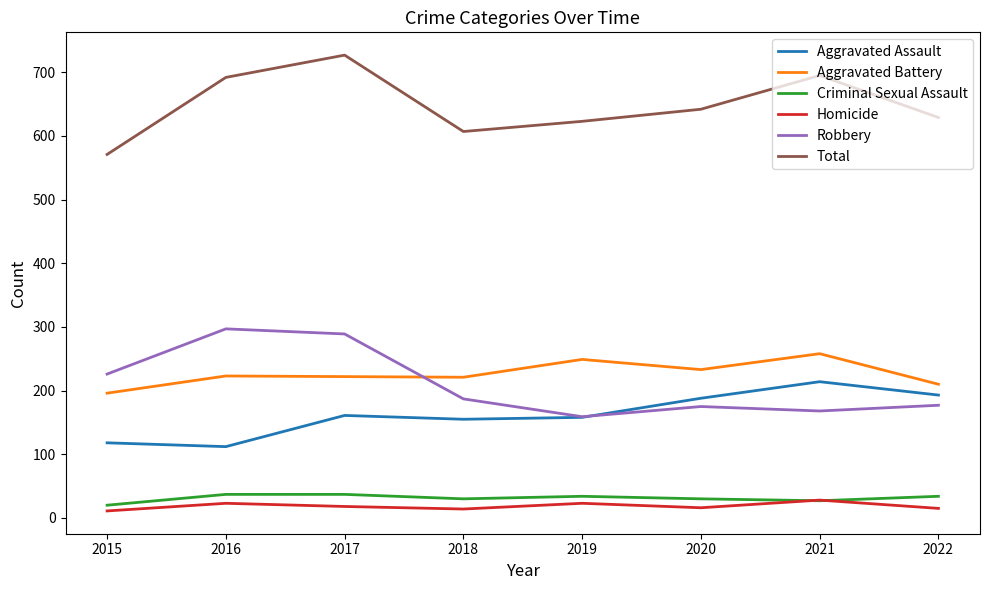

The Aggravated Assault series shows 225 at 2019. True or false?

False